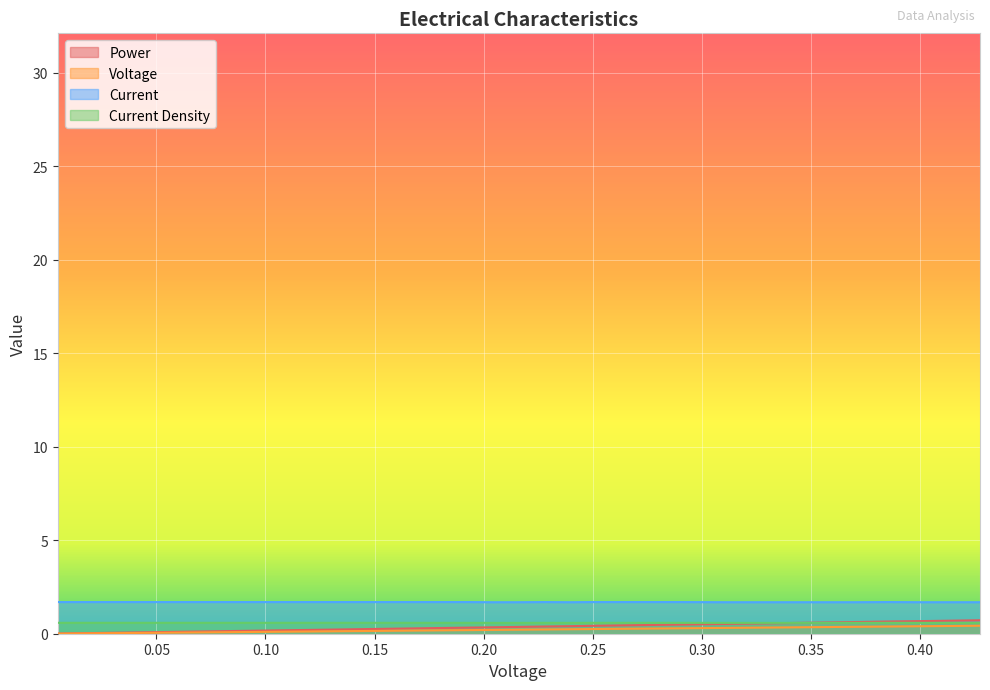

True or false: Voltage and Current cross at least once.

False